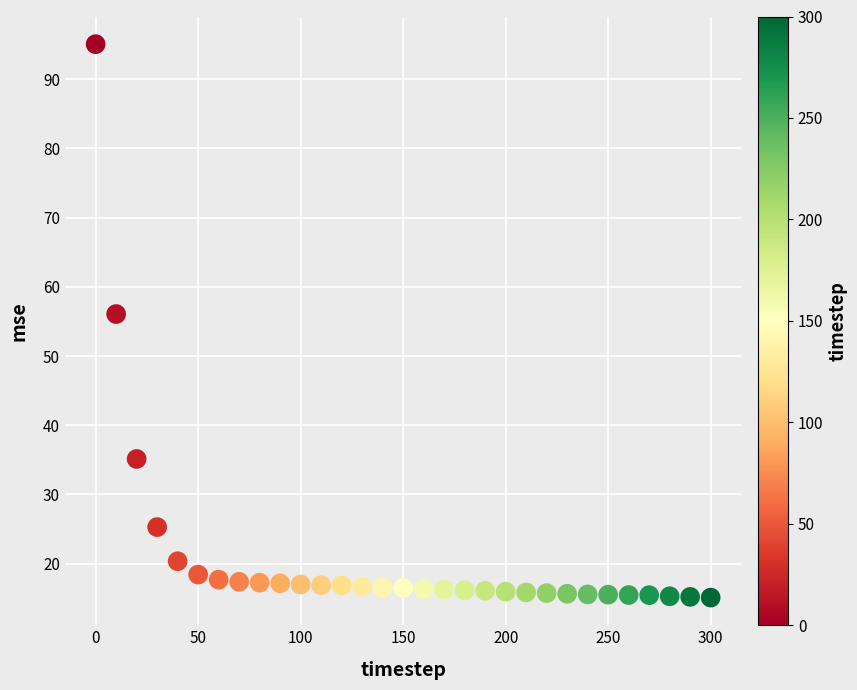

What Y value in the scatter plot is closest to 55?

56.1